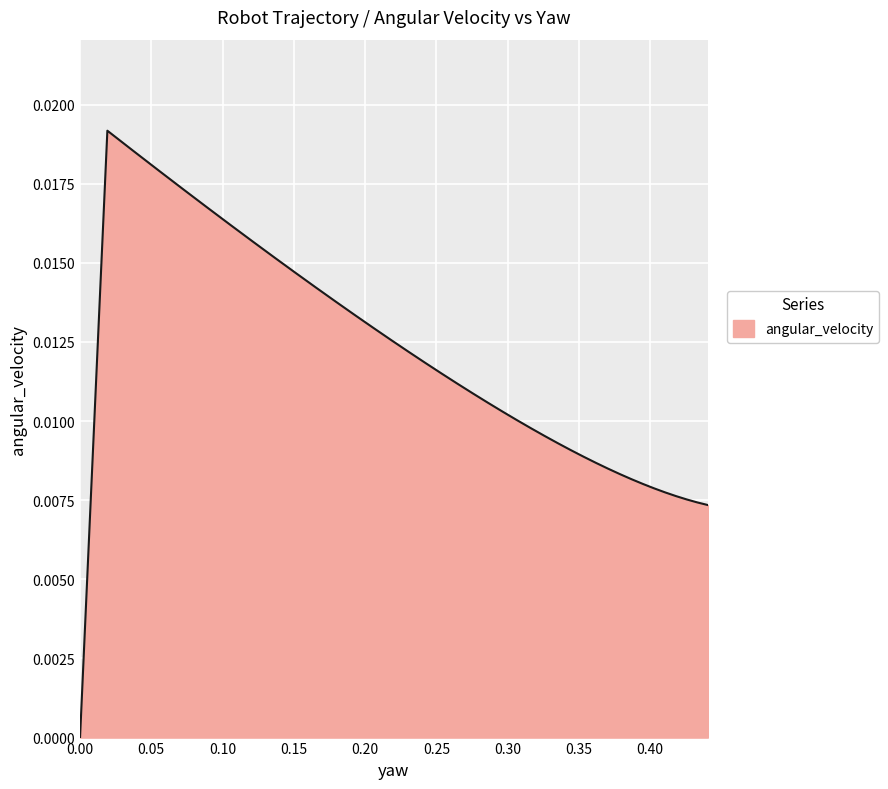

What is the label of the 13th point from the right?

0.34438433976504684